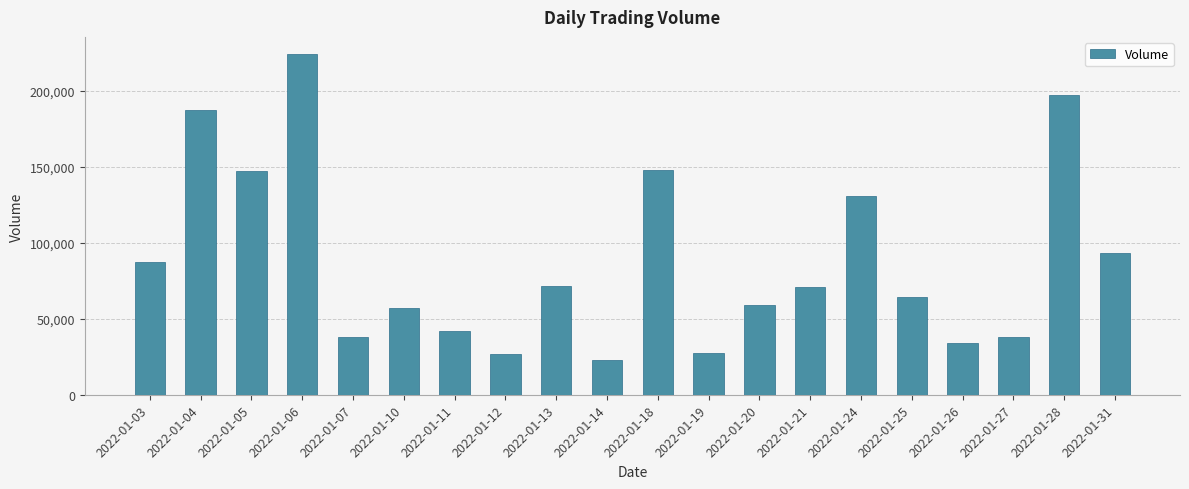

What is the value of the 18th bar from the left?

38205